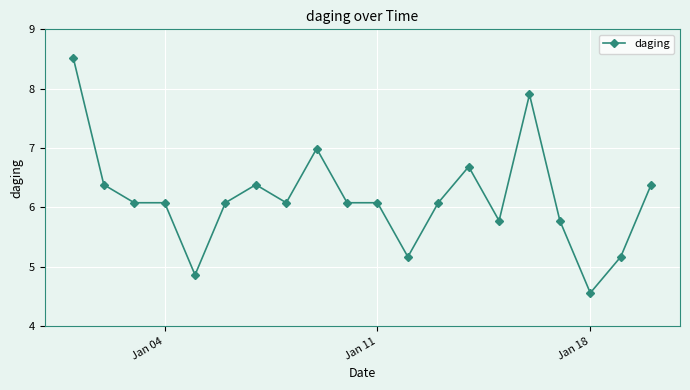

True or false: there are more than 2 points higher than both neighbors.

True